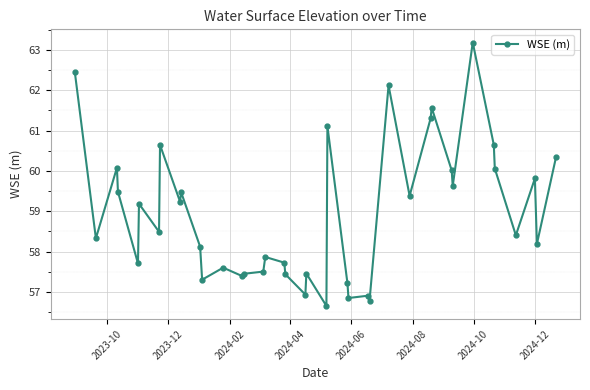

What is the value of the 10th point from the left?

59.5